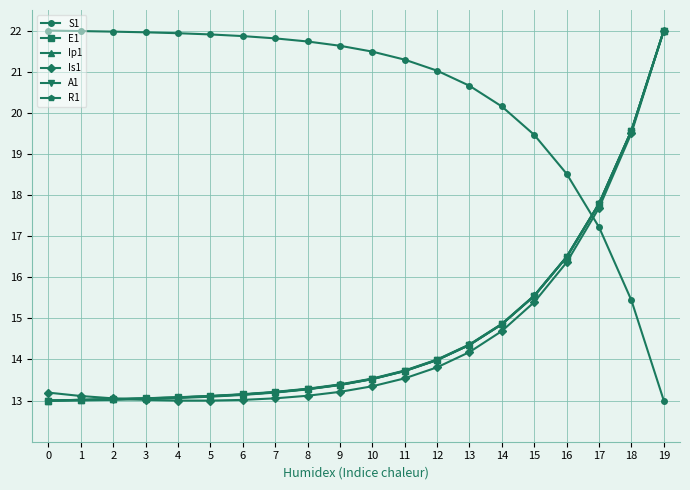

How many intersections are there between S1 and Is1?

1